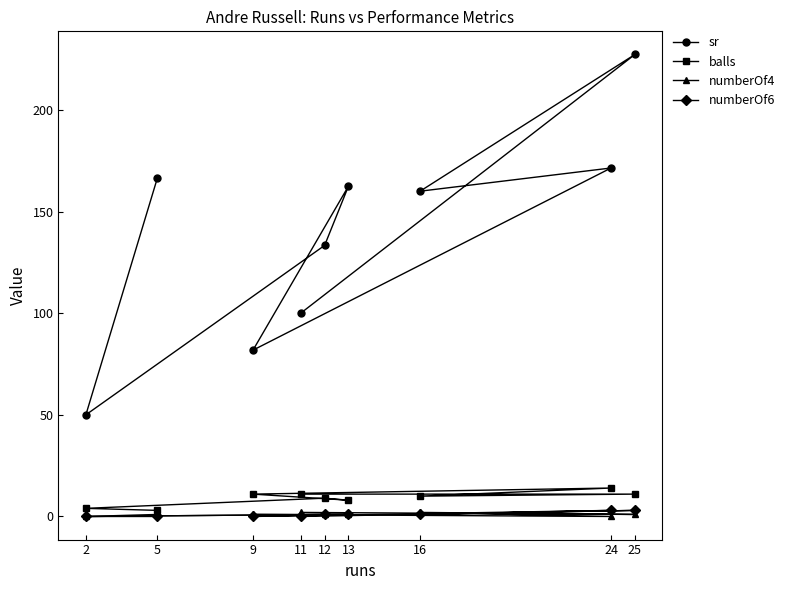

True or false: numberOf6 and balls intersect in this chart.

False